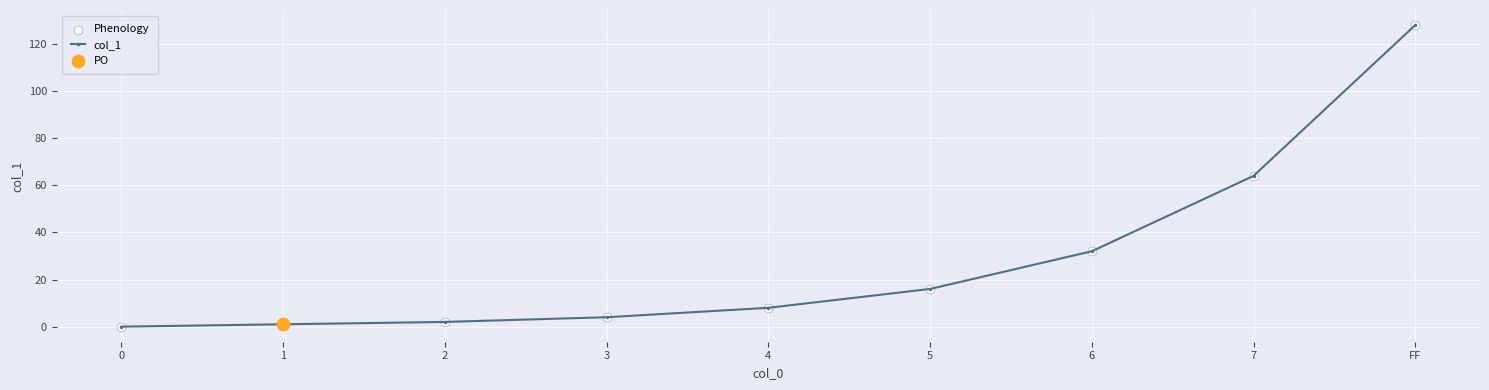

The value at 0 is 0. True or false?

True